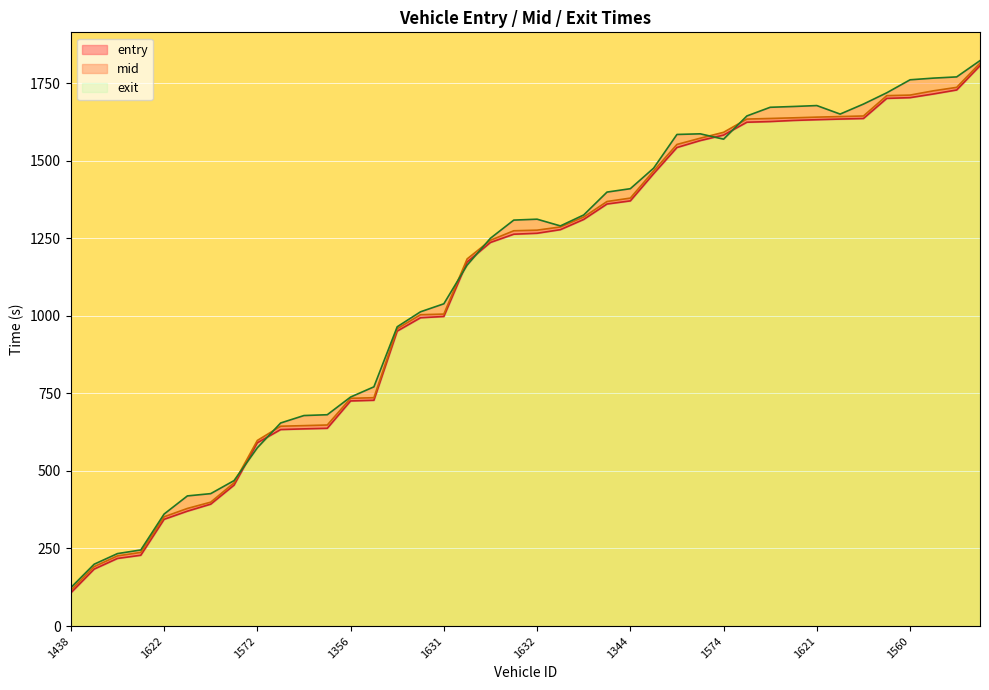

What is the difference between the maximum and minimum values in the mid series?

1699.0